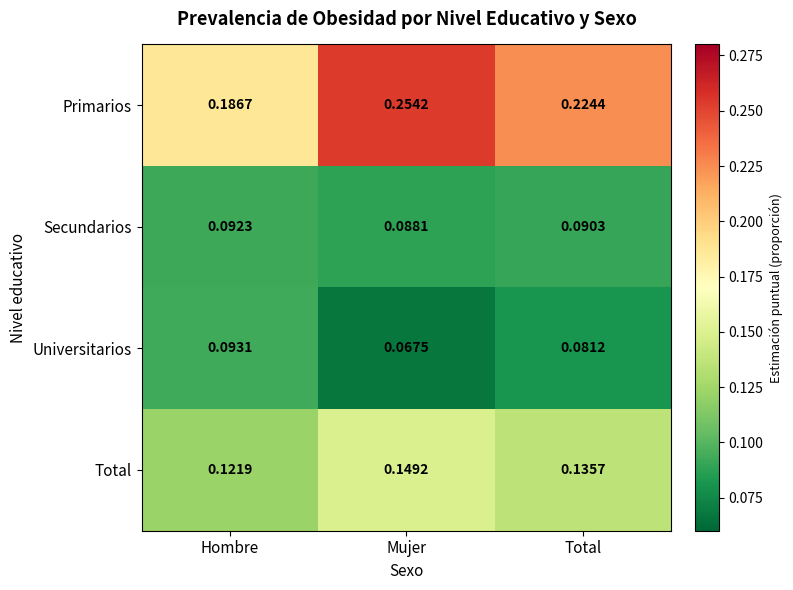

At which category is the sum across all series the highest?

Mujer